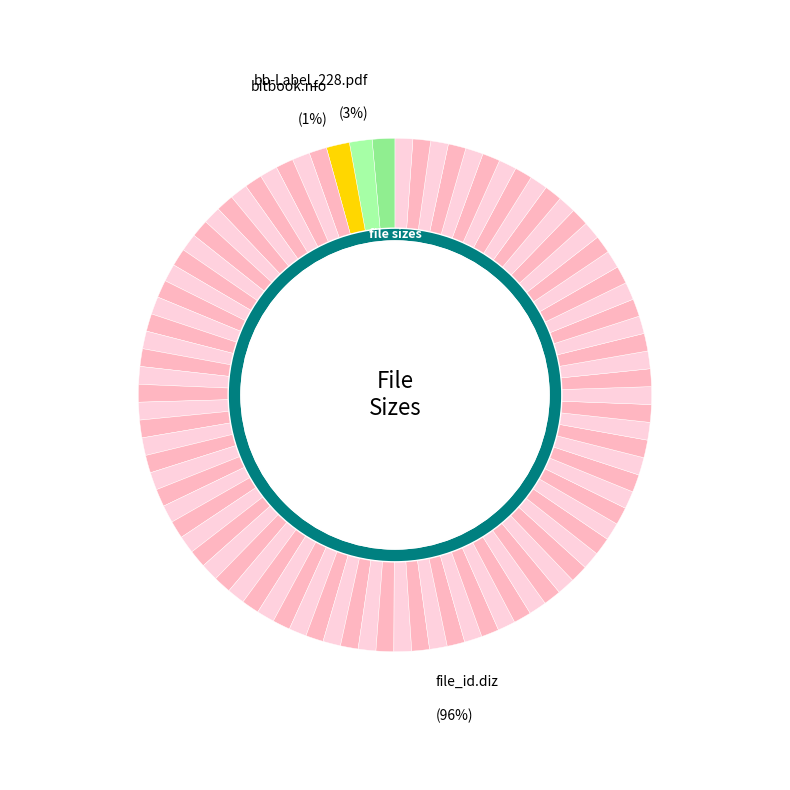

What percentage is the bb-Label_228.pdf slice, to the nearest percent?

3%